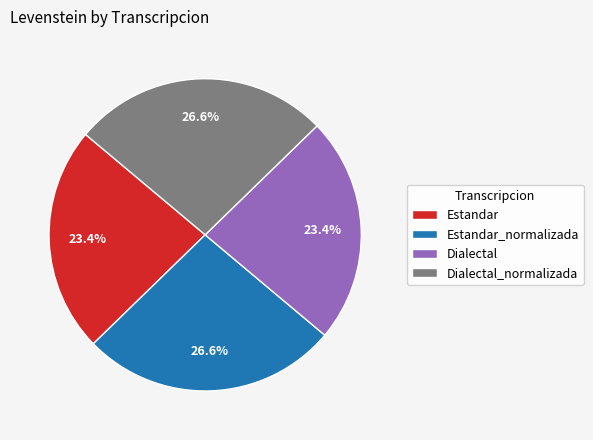

To the nearest percent, what portion does Dialectal represent?

23%